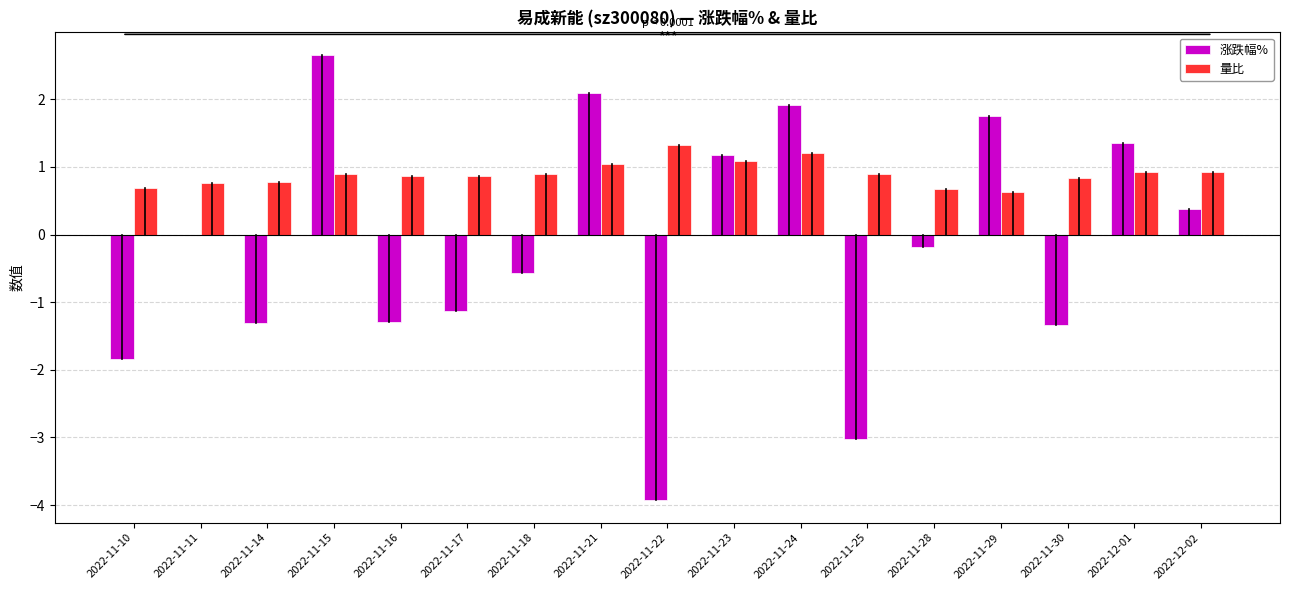

True or false: 涨跌幅% has a value of -2.2 at 2022-11-16.

False